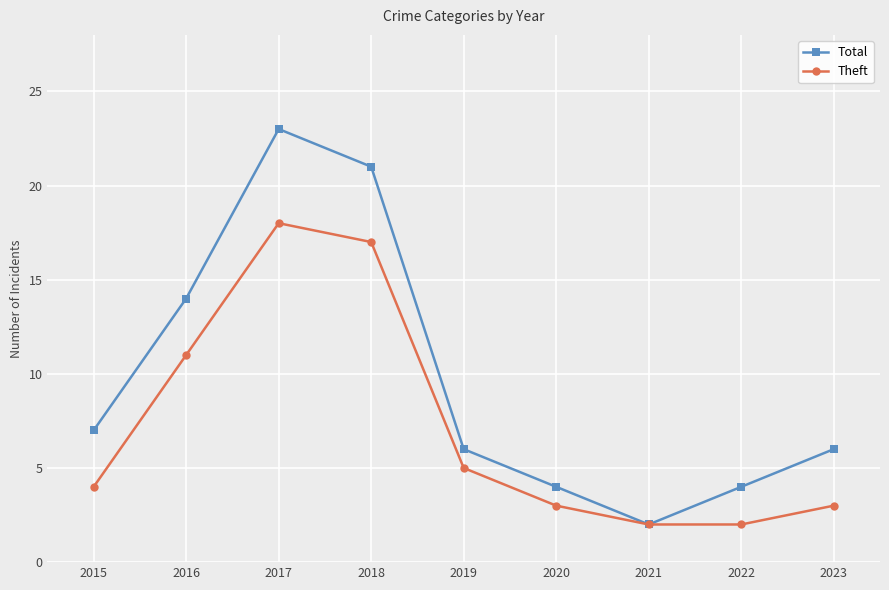

At which category is the sum across all series the highest?

2017